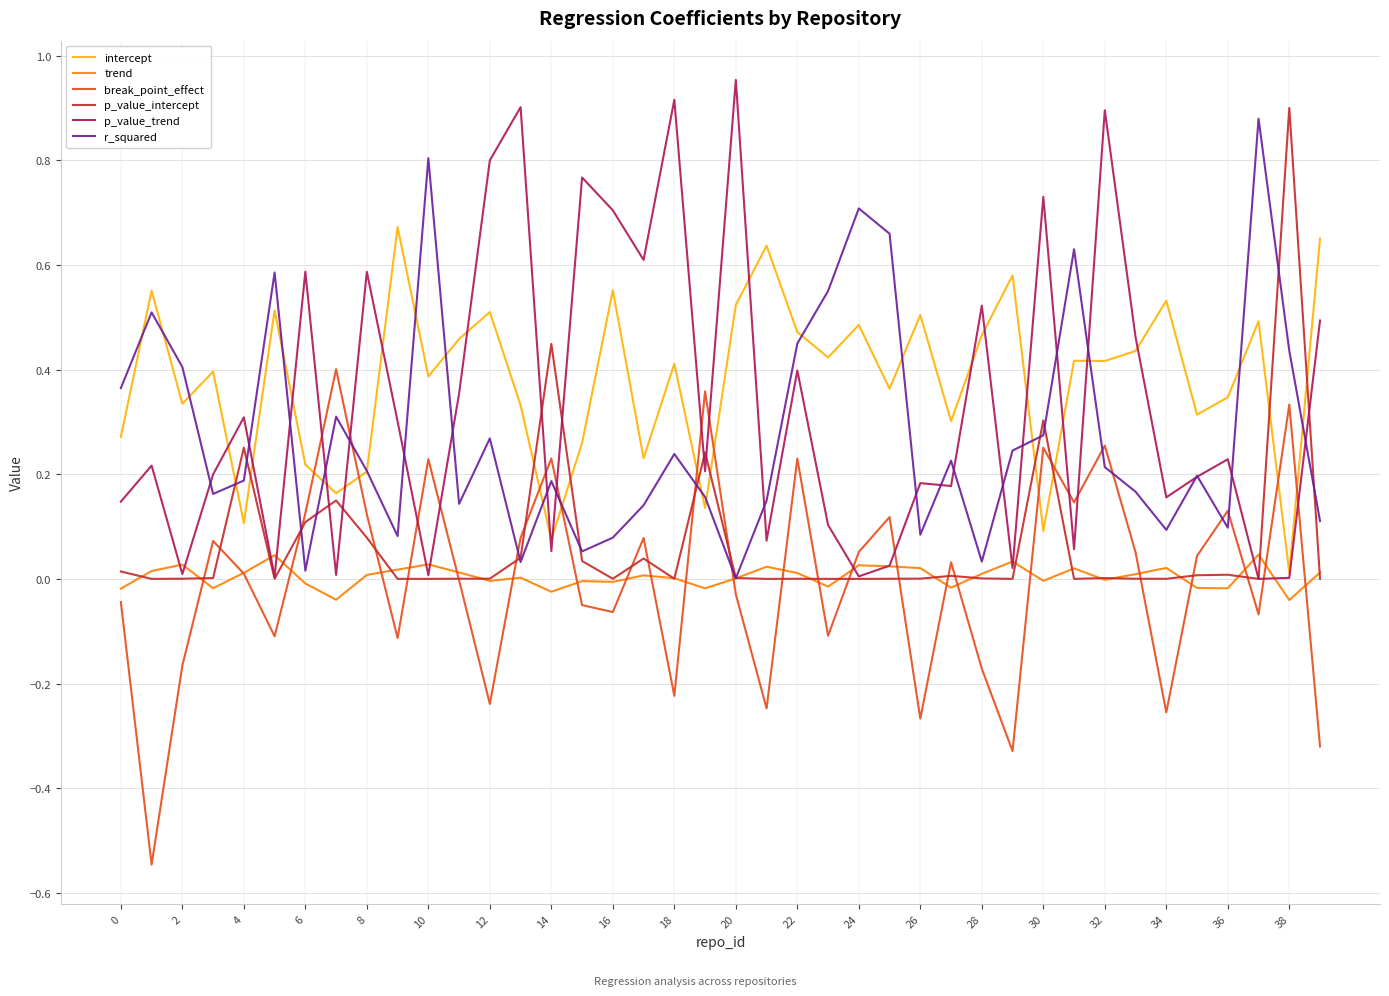

Count the number of data series in this chart.

6